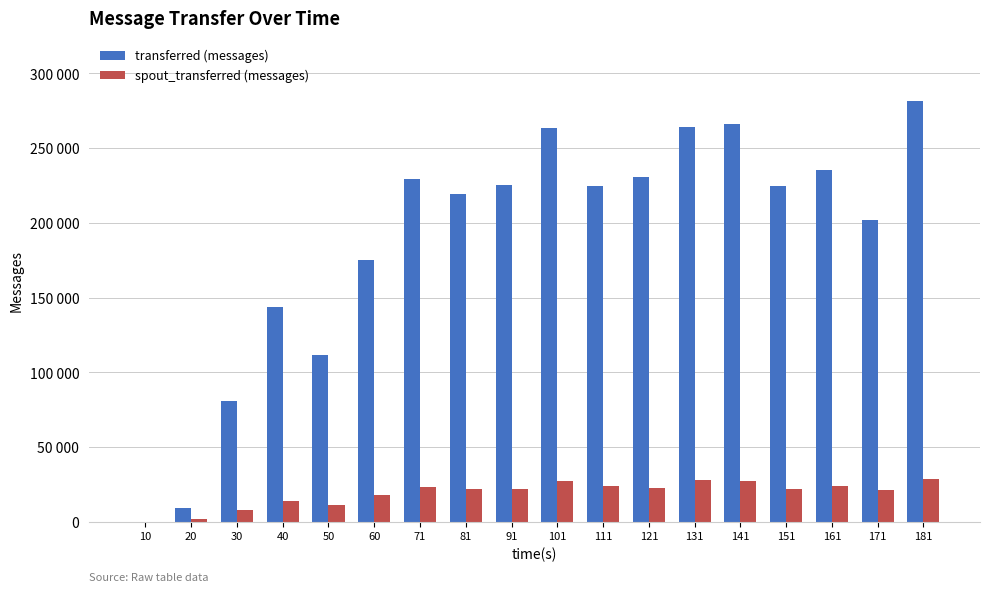

What are all the series names shown in the legend?

transferred (messages), spout_transferred (messages)